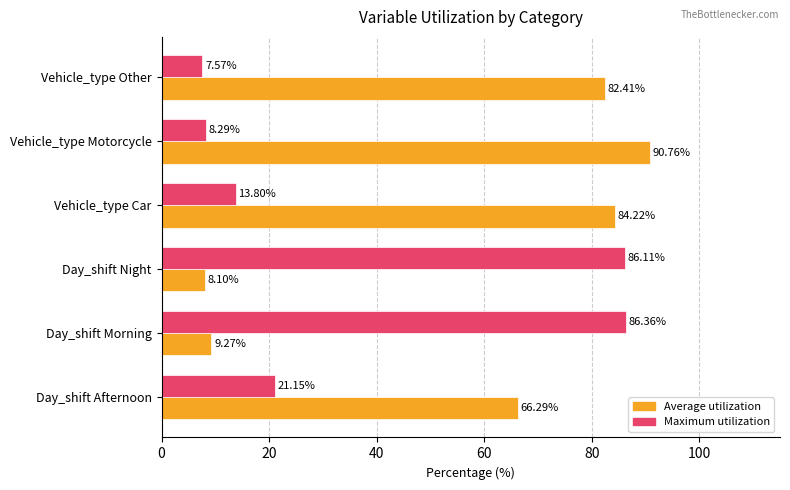

At how many categories does at least one series exceed 38?

6